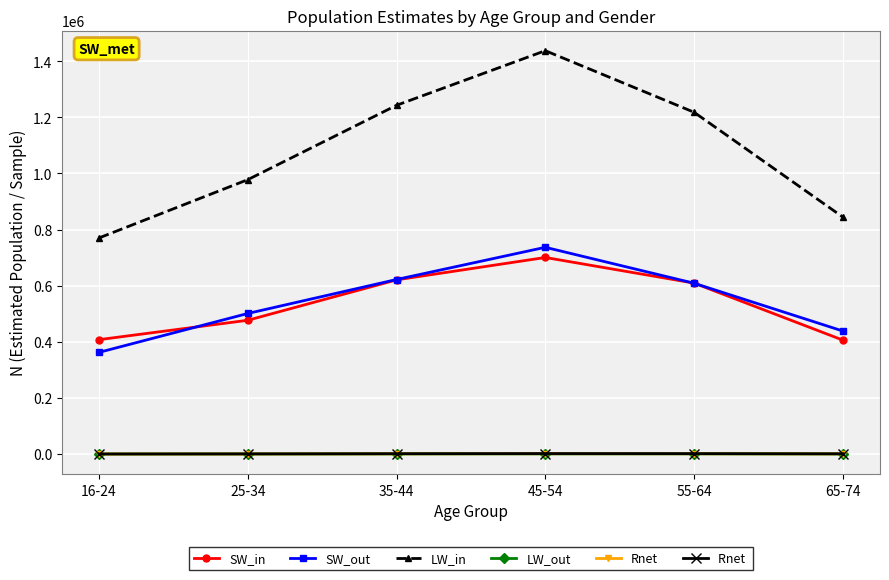

At which category is the sum across all series the highest?

45-54